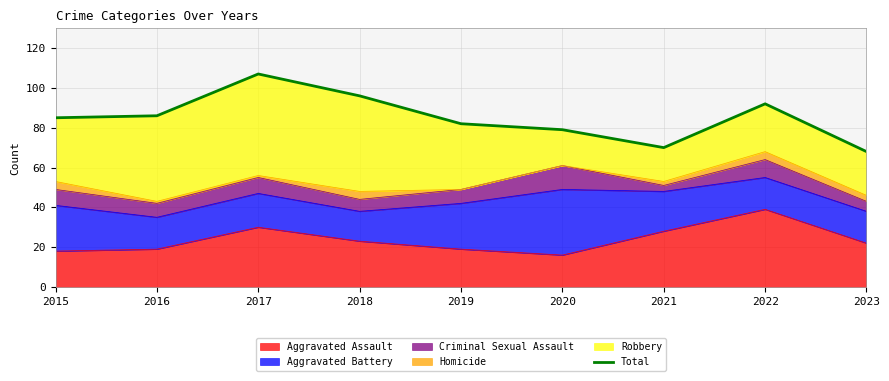

What is the smallest value displayed?

68